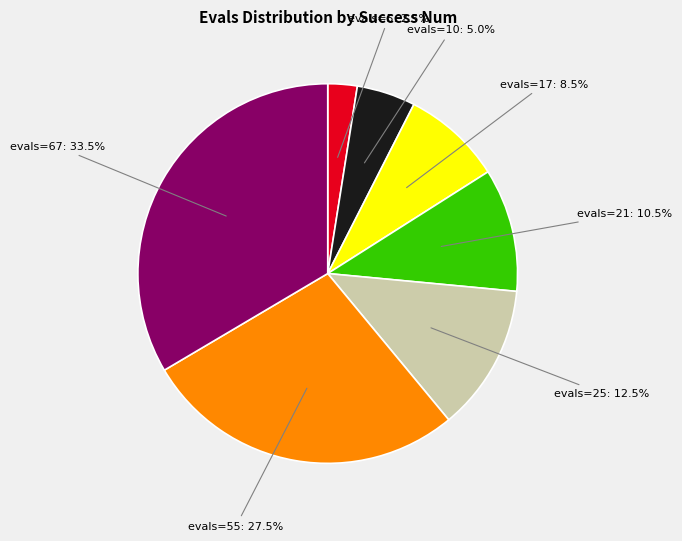

Is there a majority slice in this chart?

No